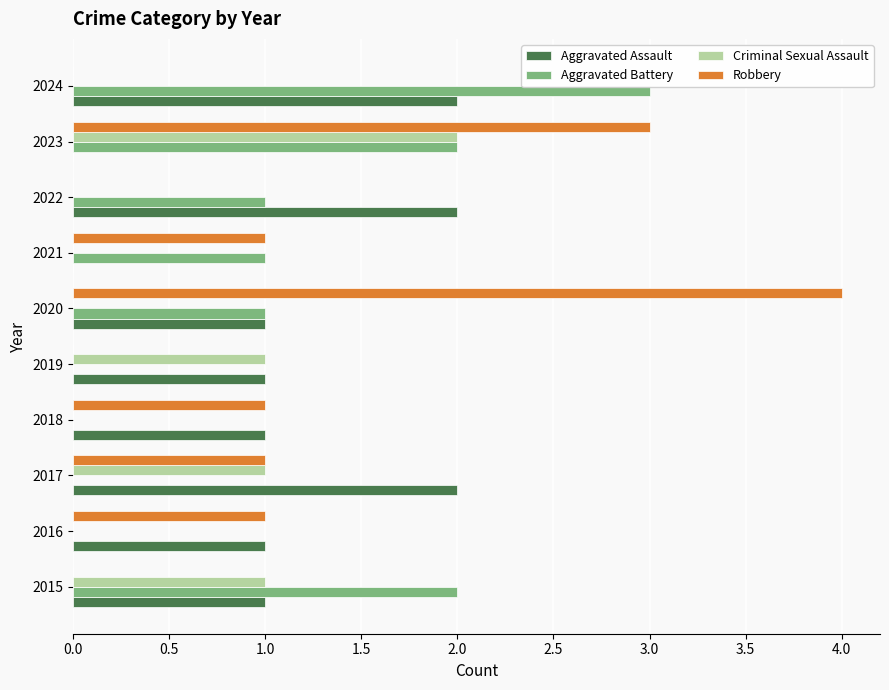

What are all the series names shown in the legend?

Aggravated Assault, Aggravated Battery, Criminal Sexual Assault, Robbery